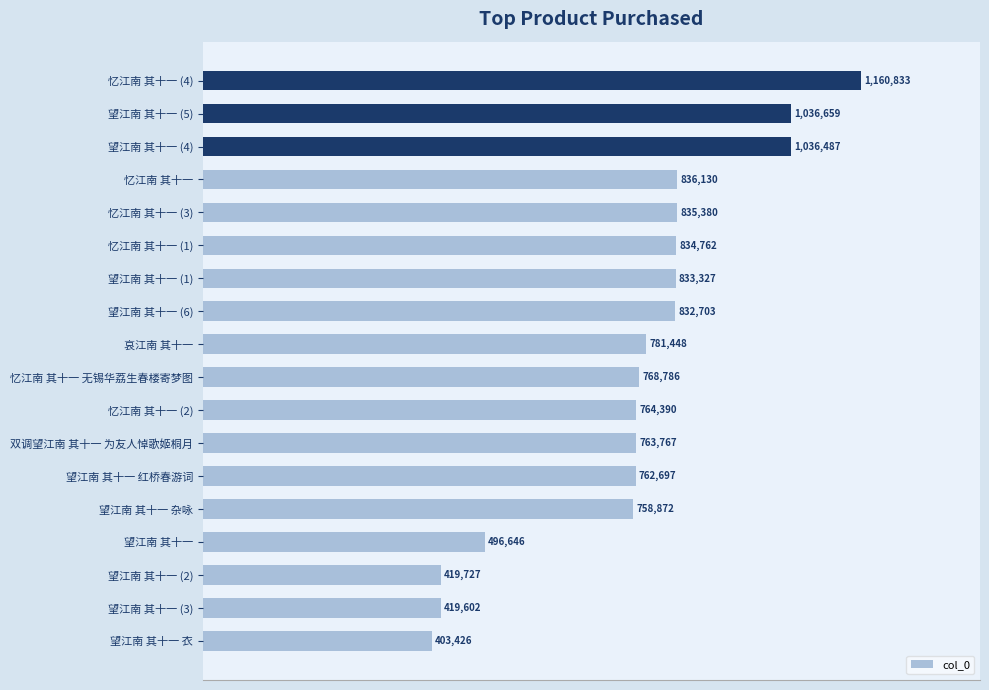

How many values are below 781448?

9